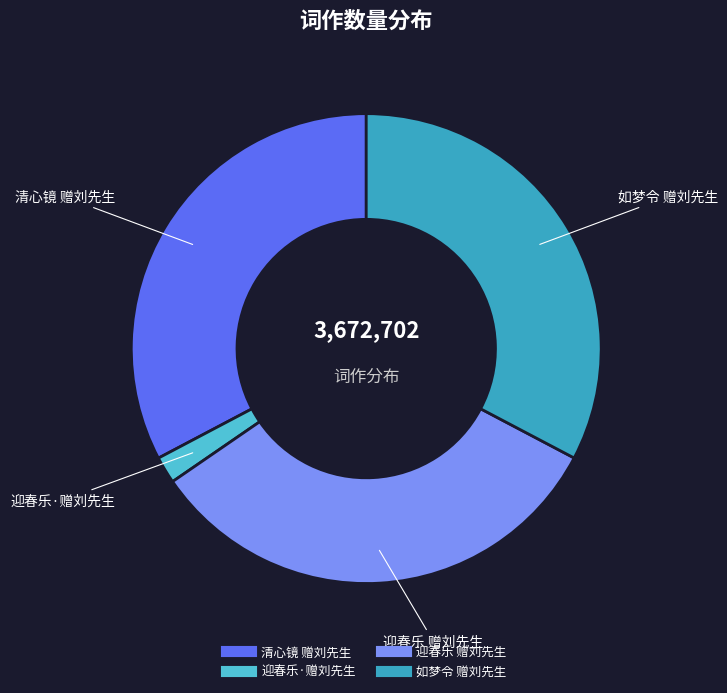

Do 迎春乐 赠刘先生 and 如梦令 赠刘先生 together represent more than half of the pie?

Yes